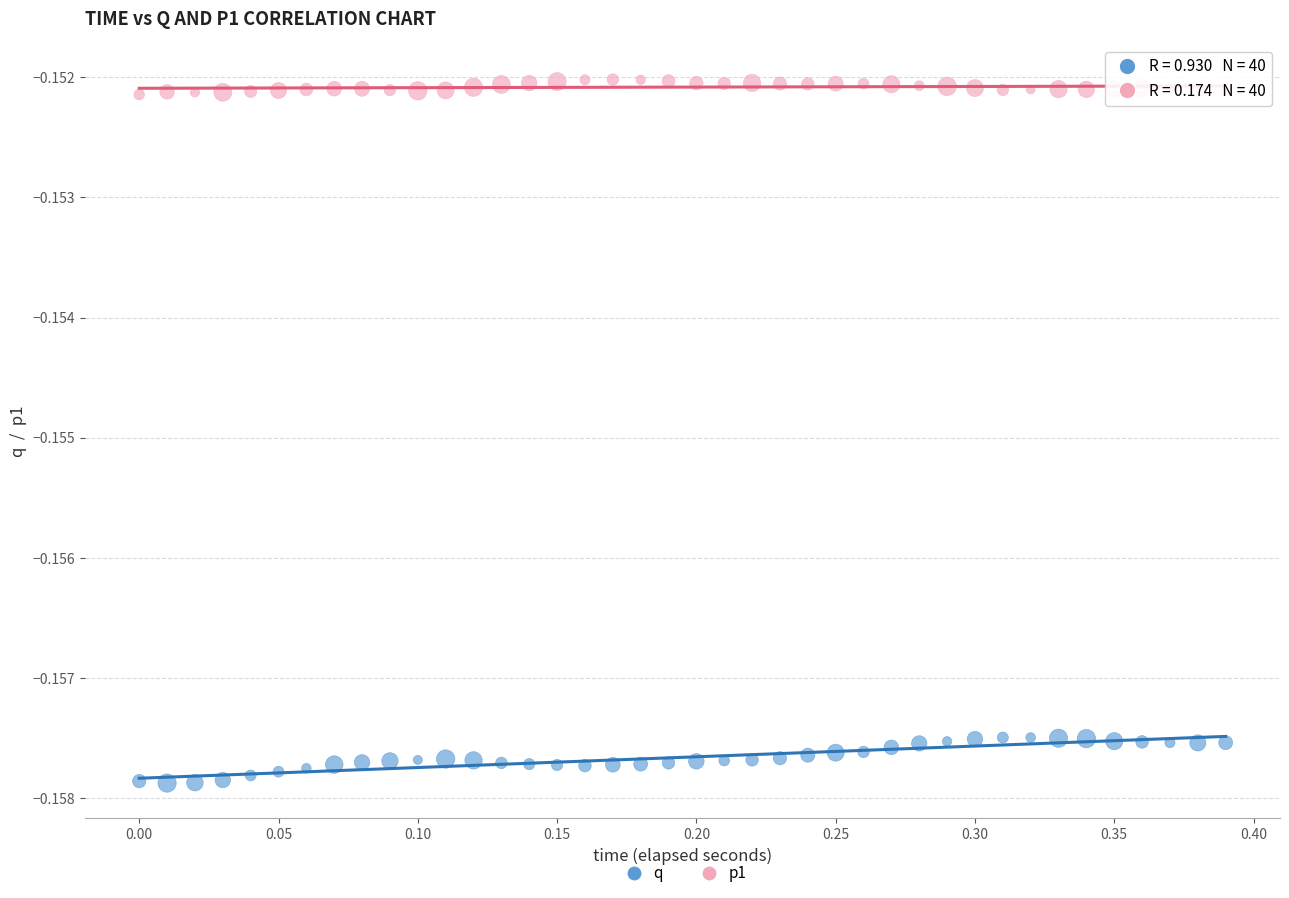

What are all the series names shown in the legend?

q, p1